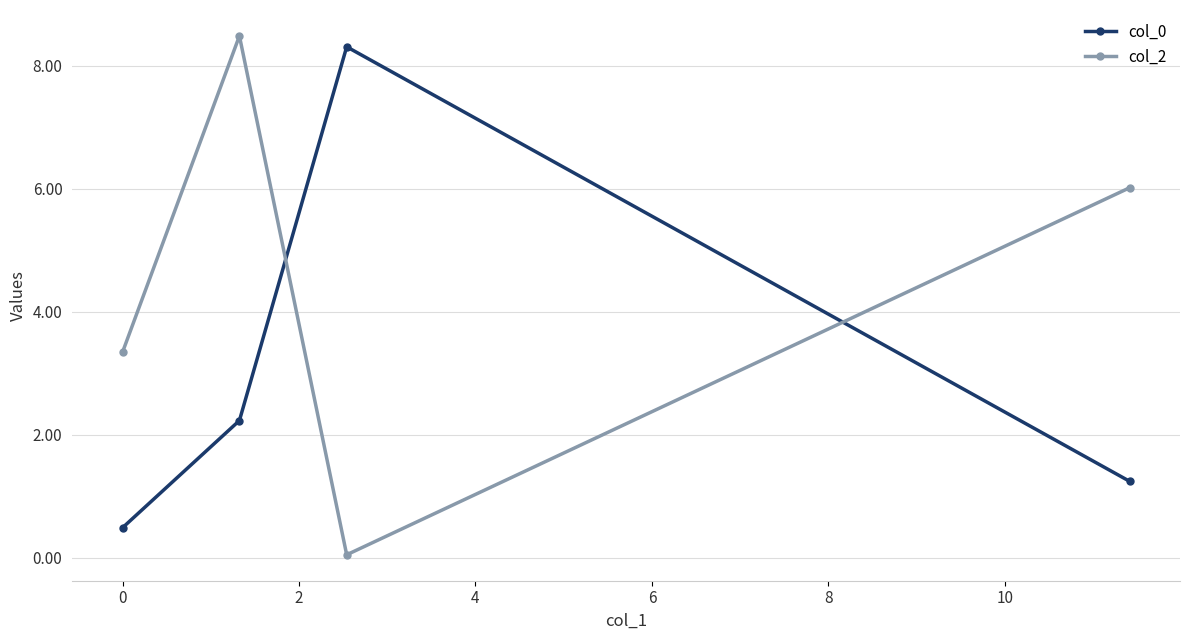

What is the value of the col_2 point at the 2nd from the left?

8.5